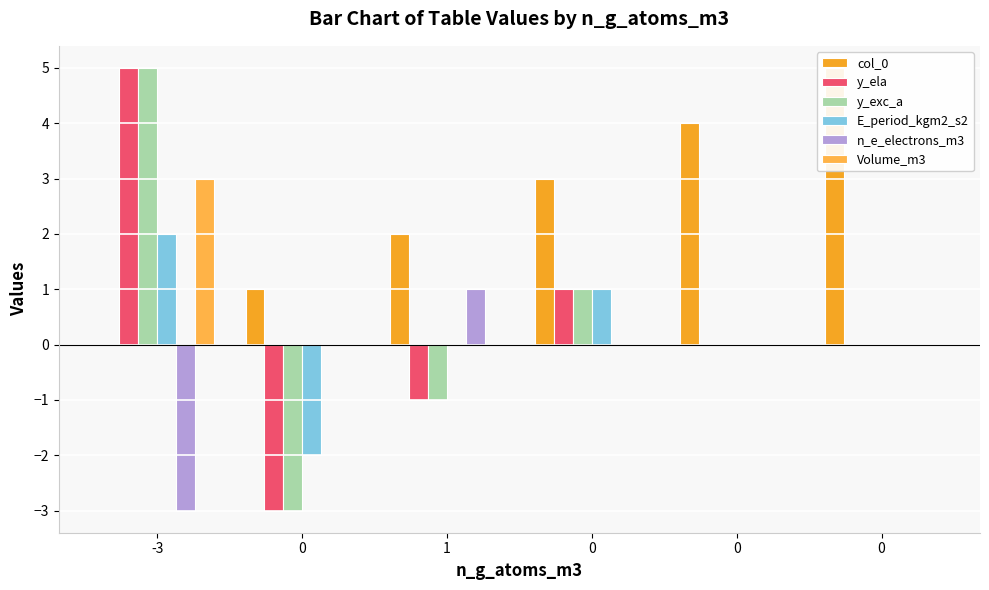

Which series has the largest range (max minus min)?

y_ela